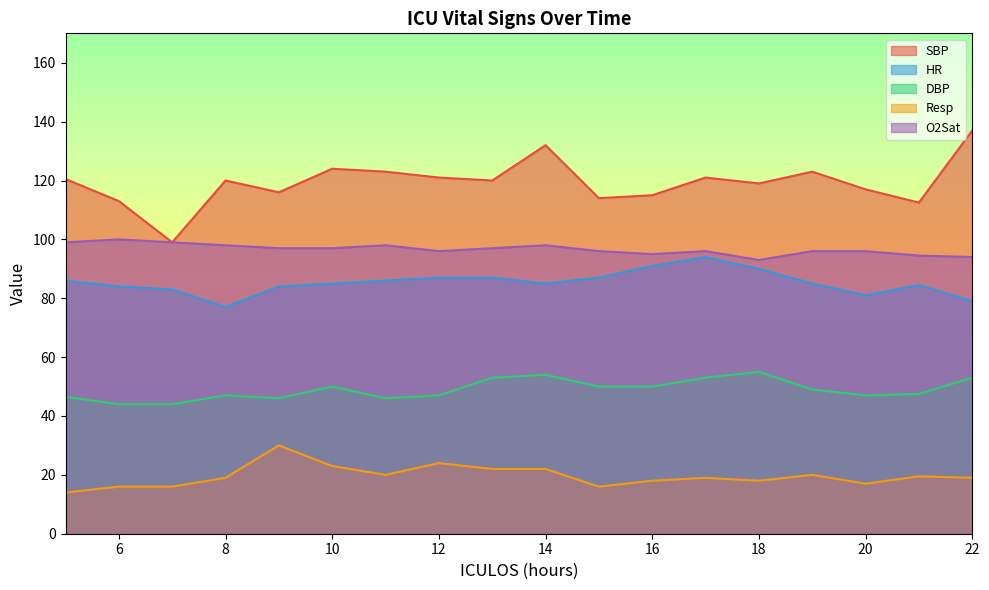

How many interior local valleys does the DBP series have?

3